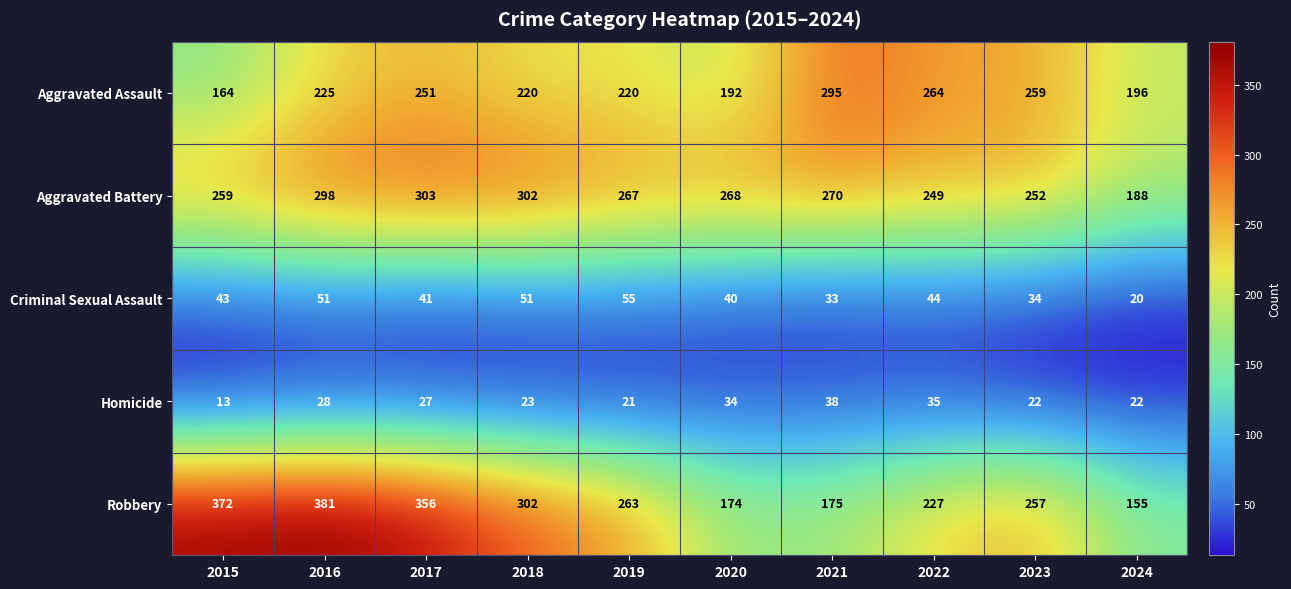

At how many categories does at least one series exceed 210?

9